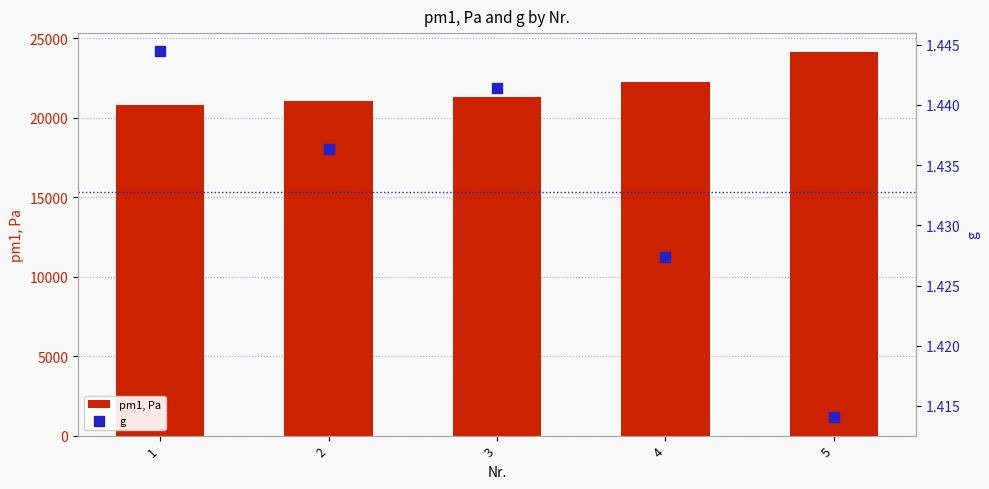

What are all the series names shown in the legend?

pm1, Pa, g